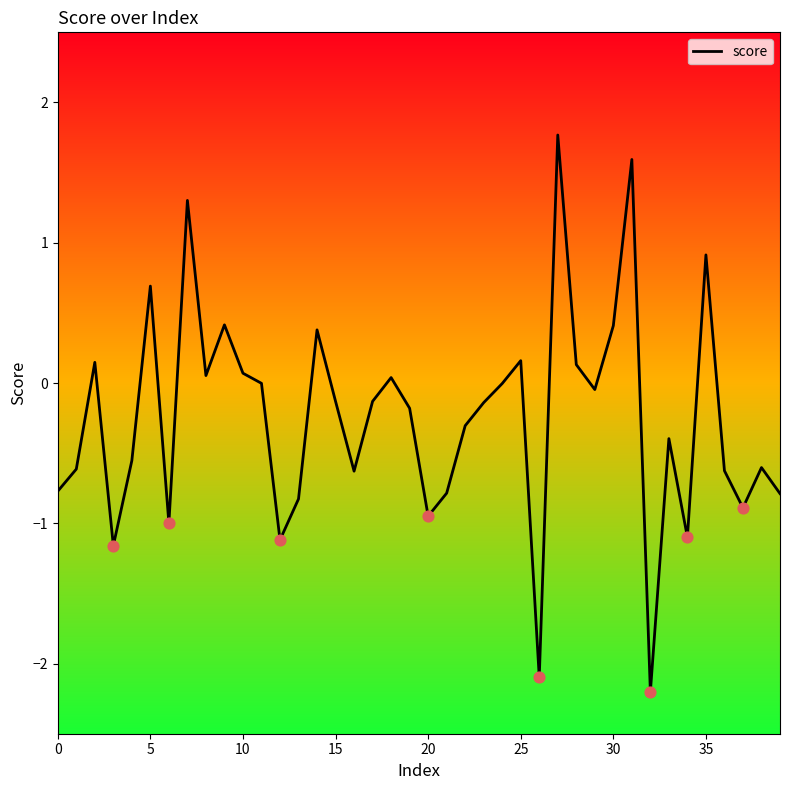

What is the difference between the maximum and minimum values?

4.0